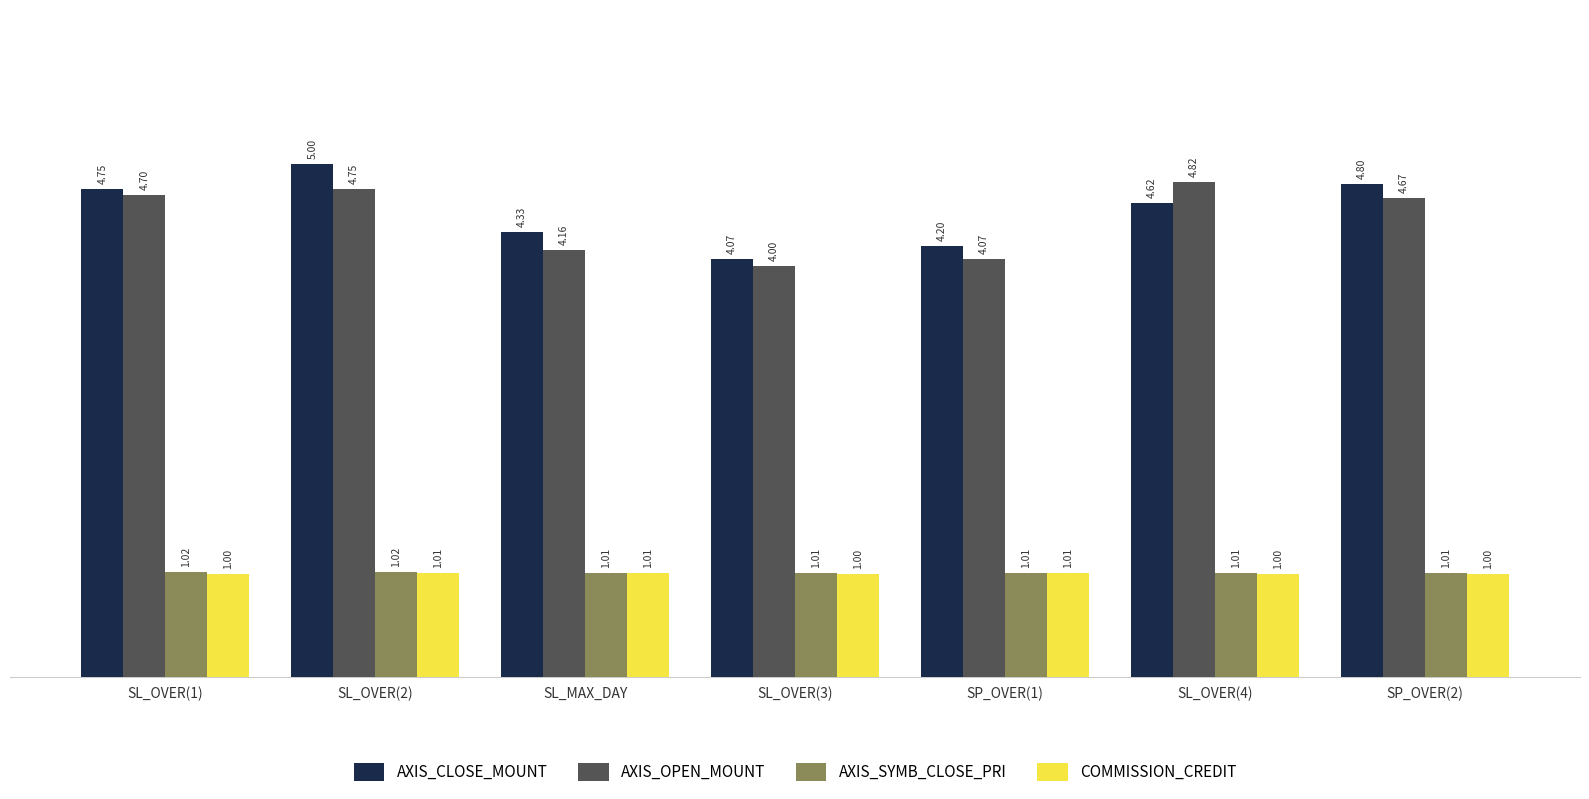

At which label does AXIS_CLOSE_MOUNT reach its minimum?

SL_OVER(3)